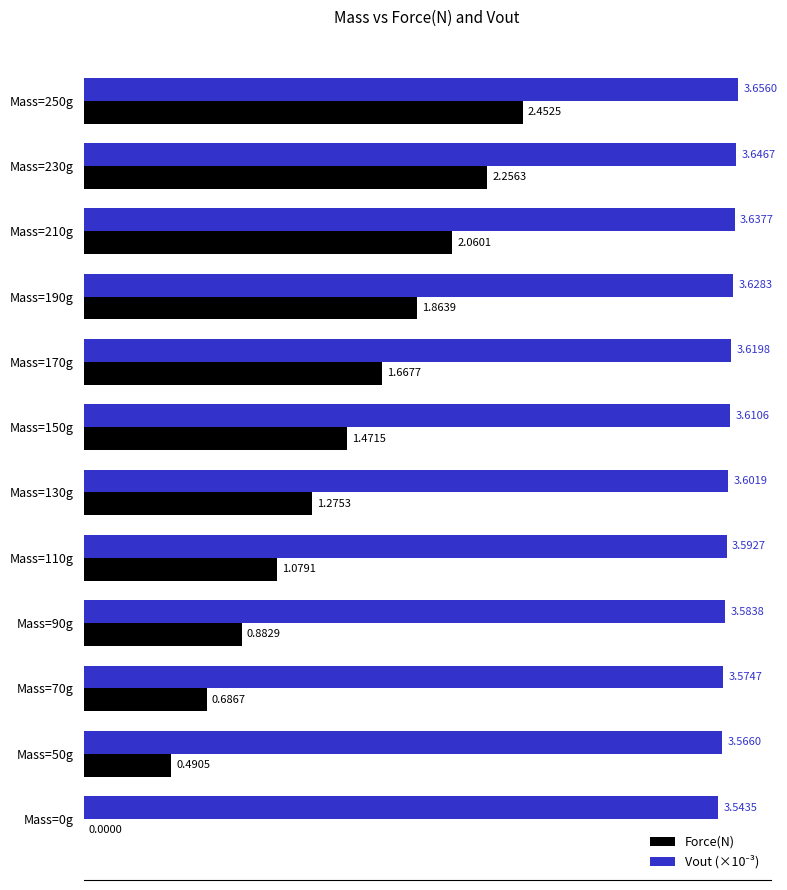

Between Mass=210g and Mass=50g, which series saw the biggest shift?

Force(N)